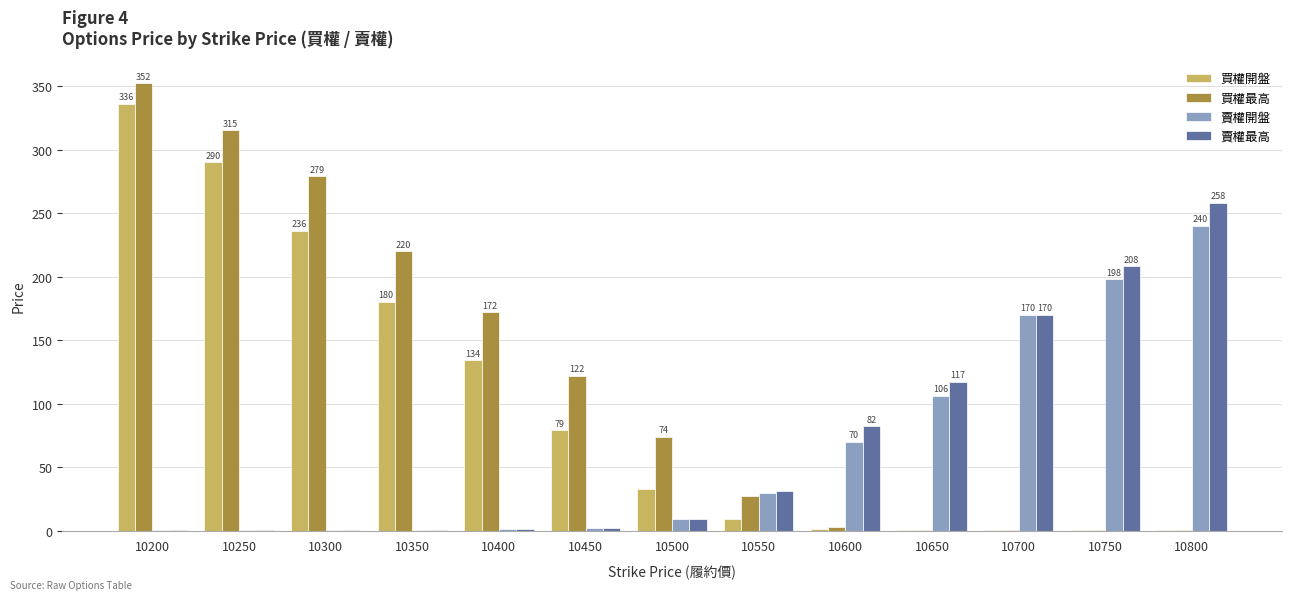

What is the total value across all series at 10350?

400.8